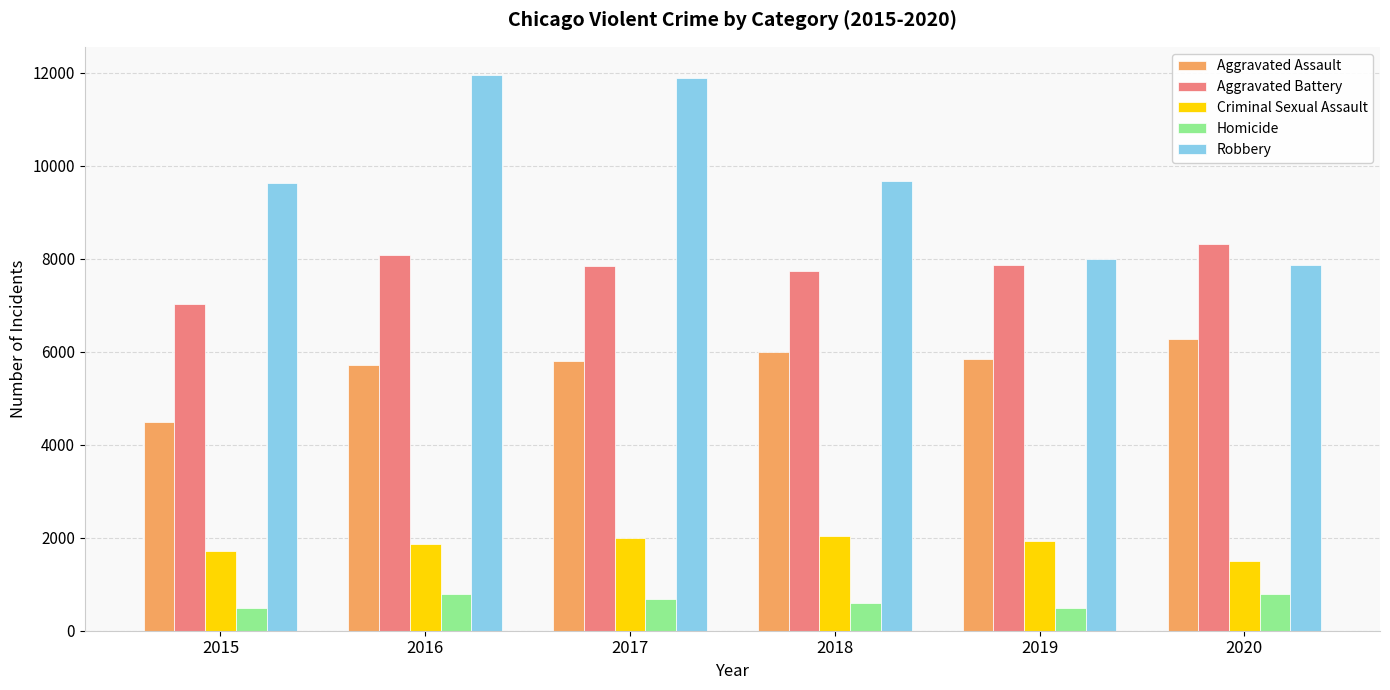

What are all the series names shown in the legend?

Aggravated Assault, Aggravated Battery, Criminal Sexual Assault, Homicide, Robbery